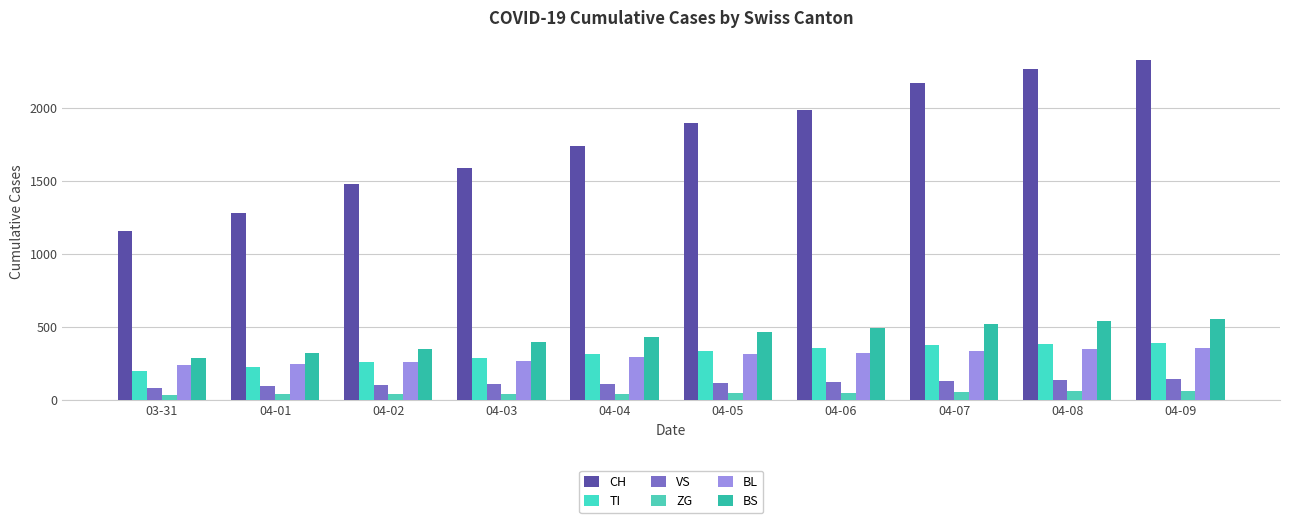

The CH series shows 1897 at 04-05. True or false?

True